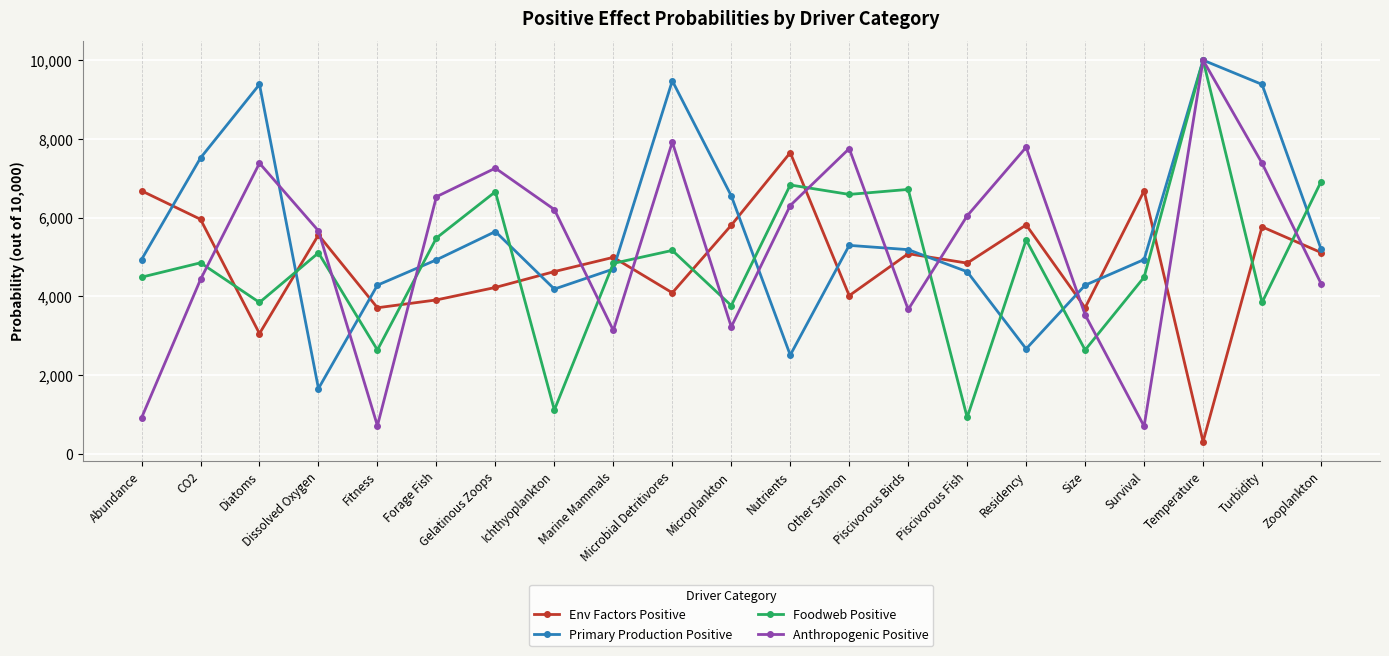

What is the approximate value of Foodweb Positive at Ichthyoplankton?

1115